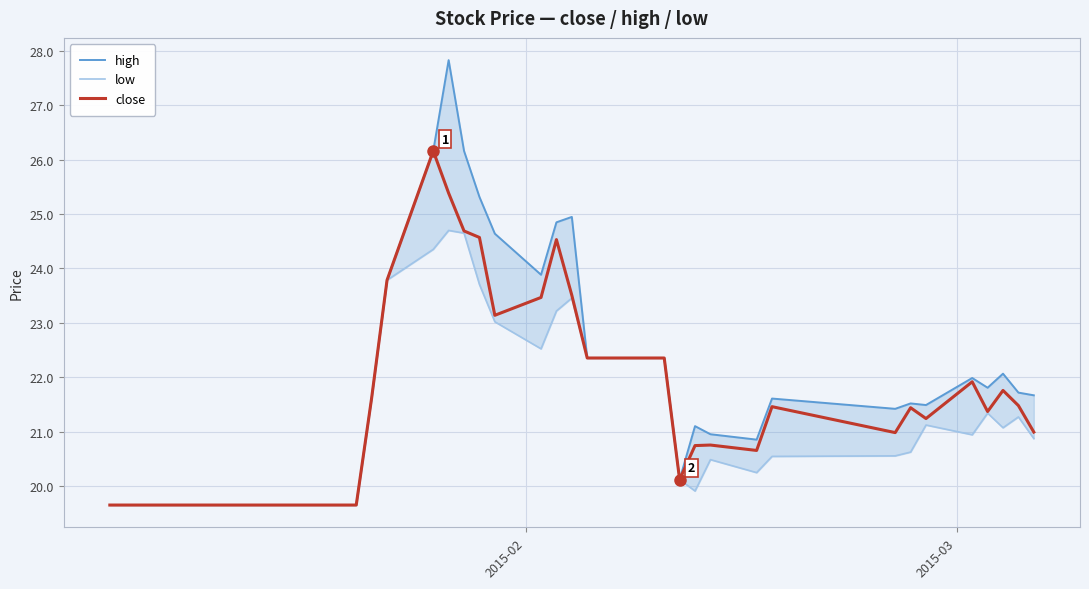

How many series are shown in this chart?

3